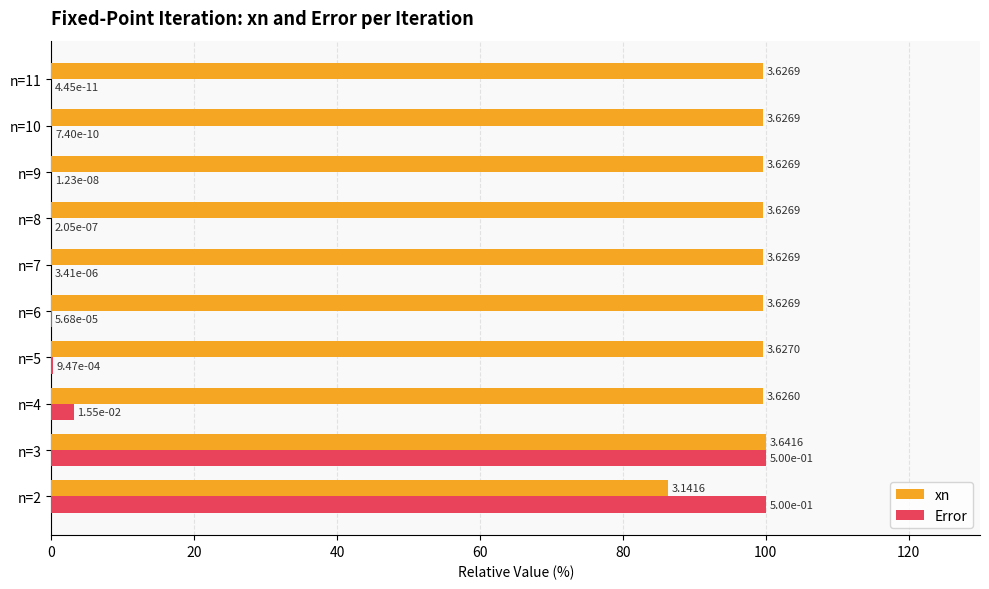

How many bars are there in total?

20